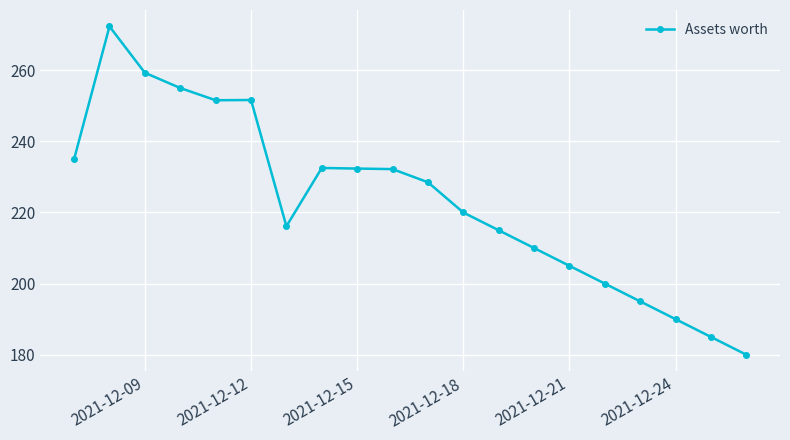

What is the difference between the second highest and minimum values?

79.3